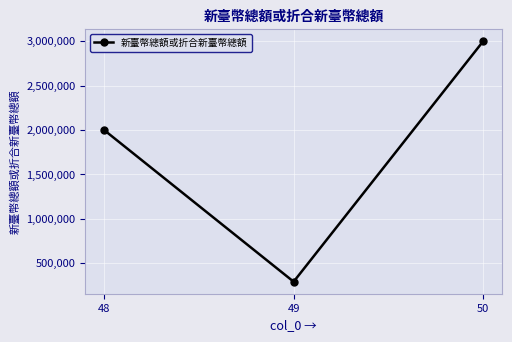

What is the minimum value shown in the chart?

292000